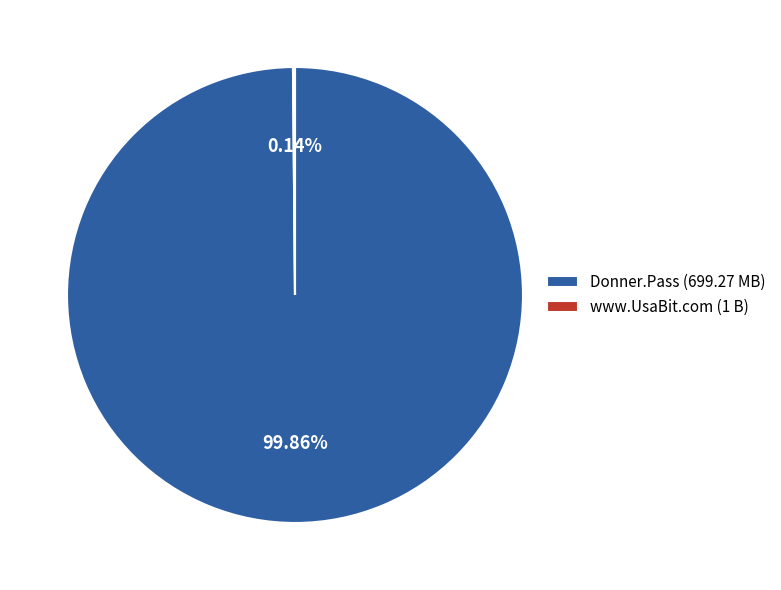

To the nearest percent, what is the average slice percentage?

50%